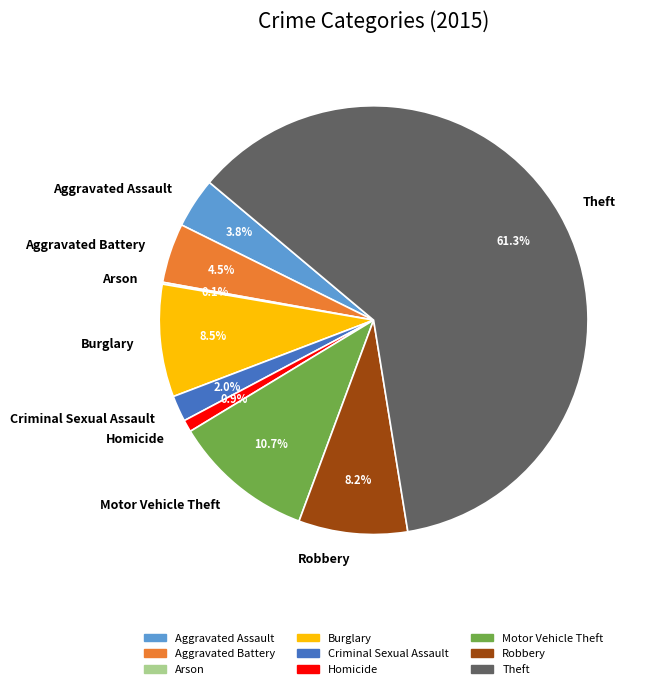

Do Homicide and Aggravated Assault together represent more than half of the pie?

No